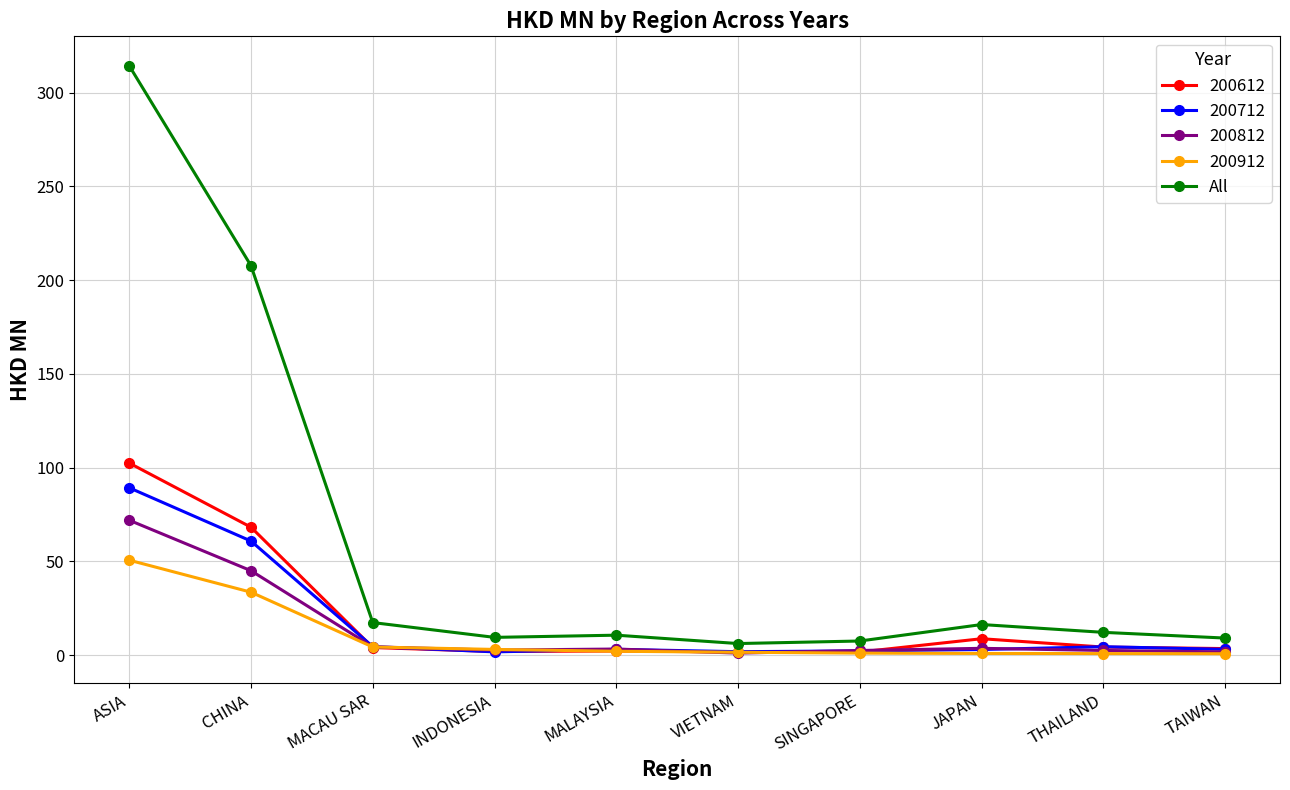

True or false: 200712 has more than 0 interior local peaks.

True